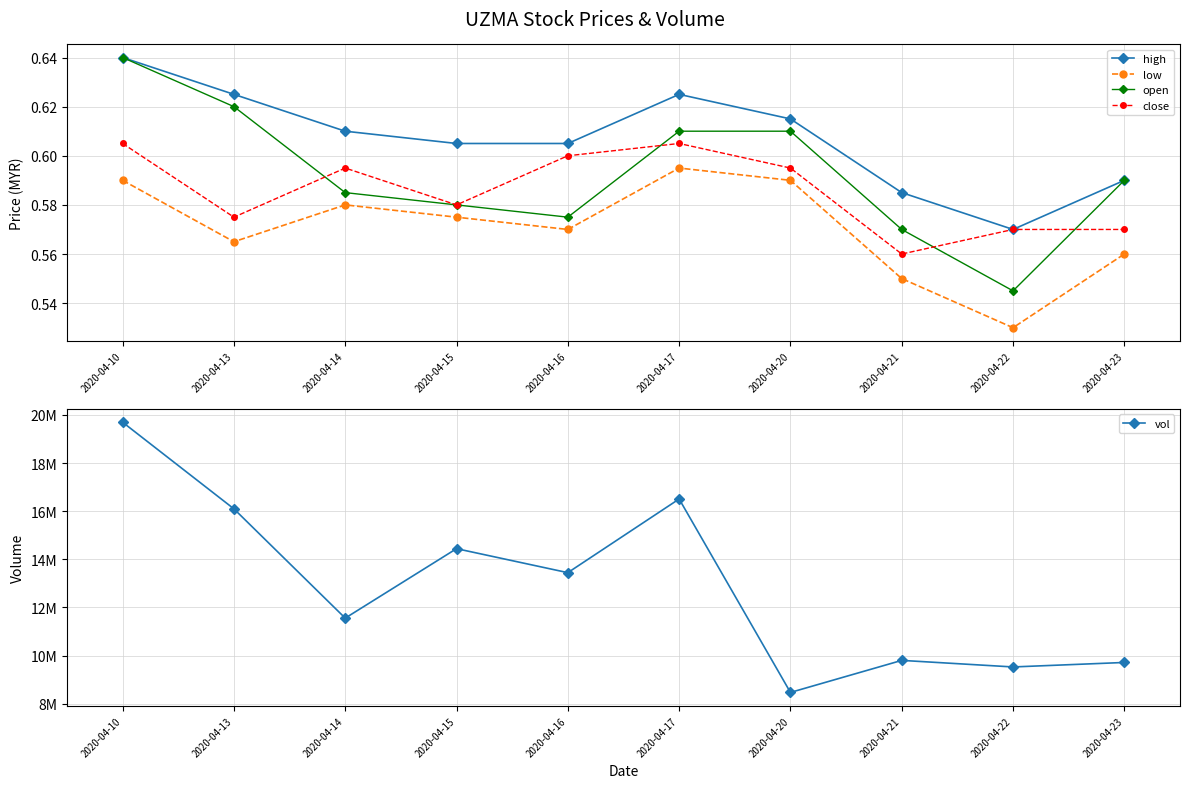

The value of low at 2020-04-16 is 0.6. True or false?

True